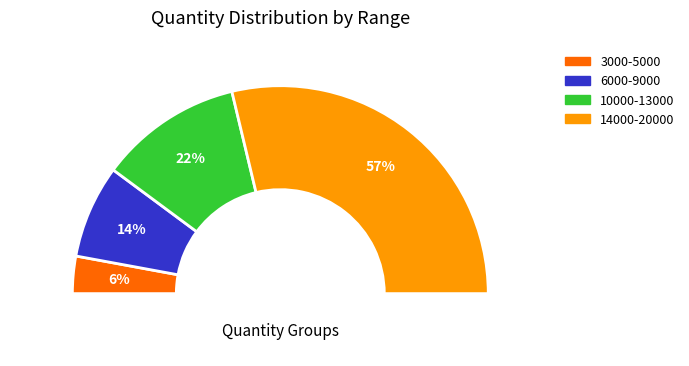

Combined, do 4000 and 7000 account for over 50%?

No